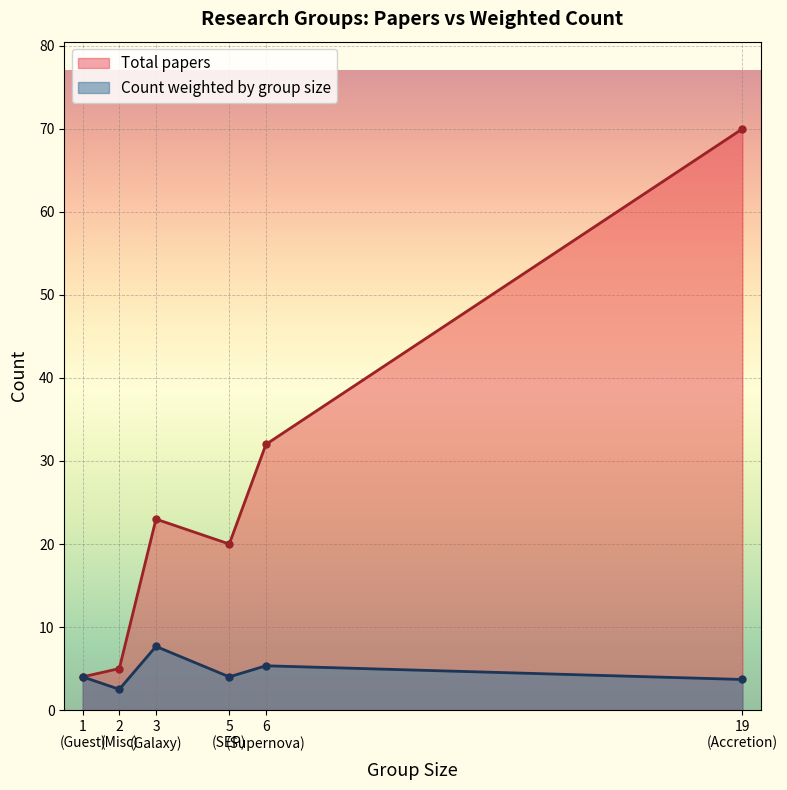

Reading left to right, extract all data points from this chart.

Total papers: Accretion=70.0	Galaxy=23.0	SEP=20.0	Supernova=32.0	Misc=5.0	Guest=4.0
Count weighted by group size: Accretion=3.7	Galaxy=7.7	SEP=4.0	Supernova=5.3	Misc=2.5	Guest=4.0